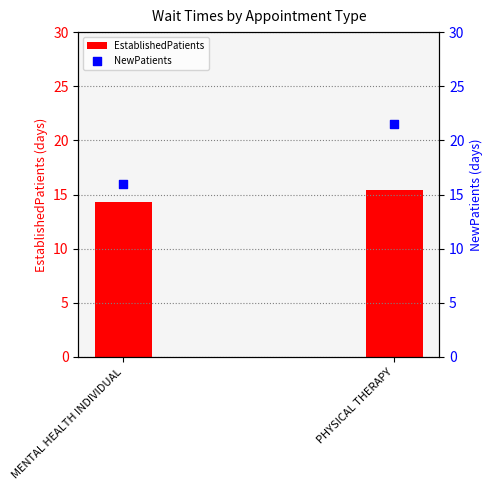

Is the value of NewPatients at MENTAL HEALTH INDIVIDUAL greater than the value of EstablishedPatients at PHYSICAL THERAPY?

Yes